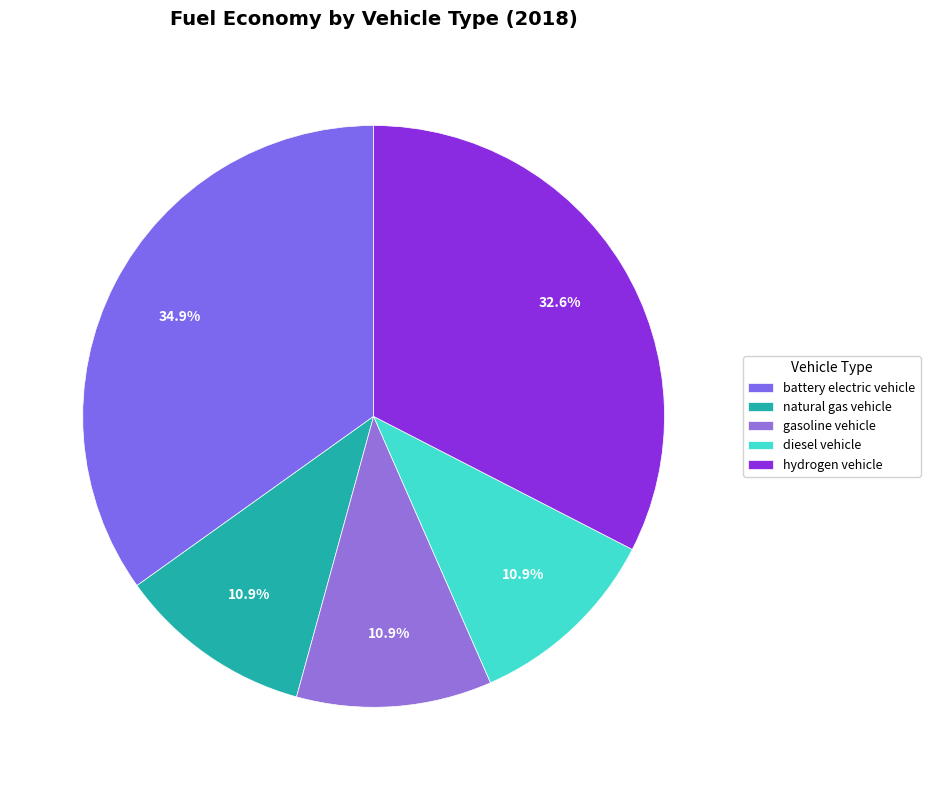

How many slices are in this pie chart?

5